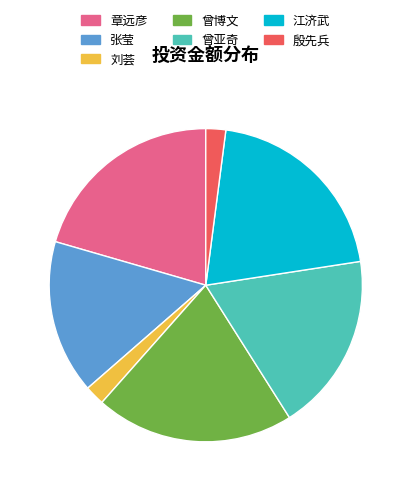

Is the sum of 张莹 and 江济武 greater than half?

No